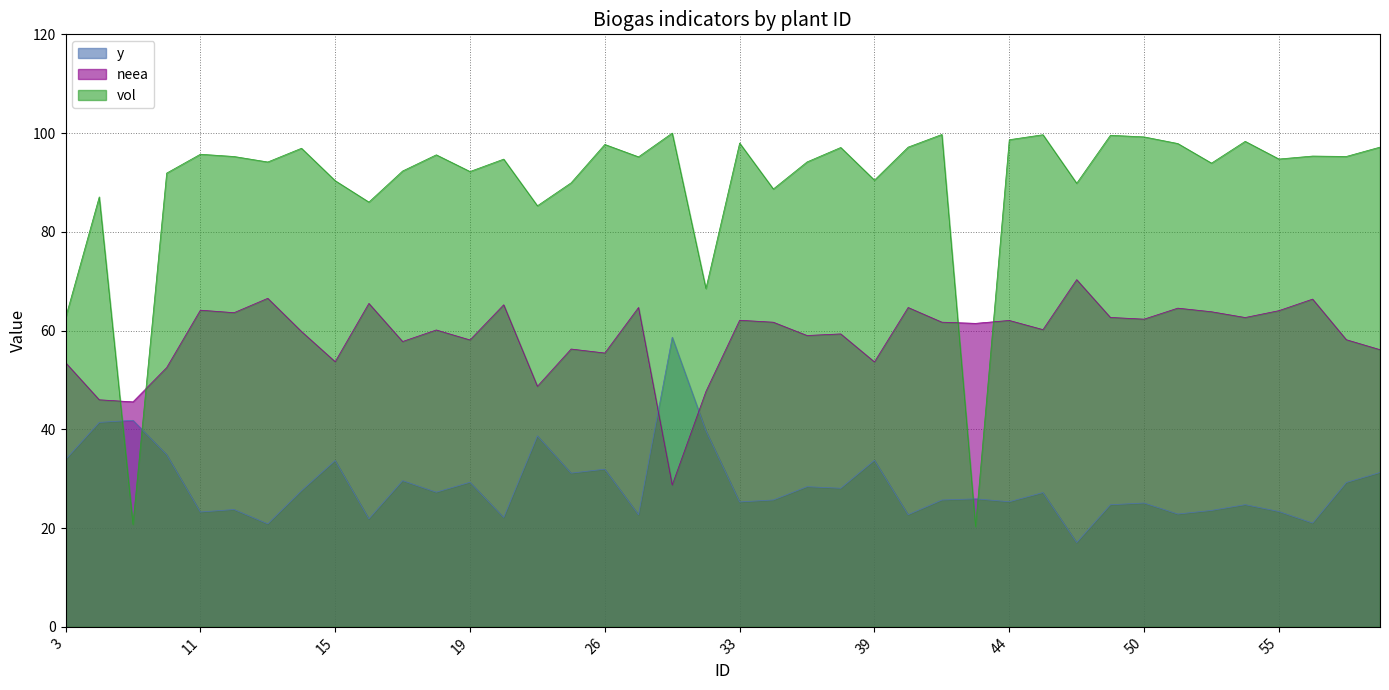

What is the total value across all series at 11?

183.1